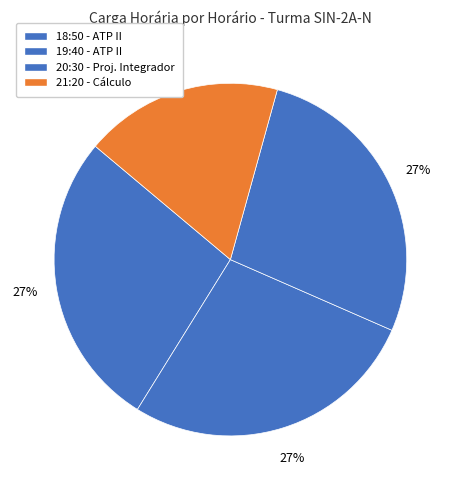

Rank the categories by value from highest to lowest.

ALGORITMOS E TÉCNICAS DE PROGRAMAÇÃO II (18:50), ALGORITMOS E TÉCNICAS DE PROGRAMAÇÃO II (19:40), PROJETO INTEGRADOR I, CÁLCULO DIFERENCIAL E INTEGRAL